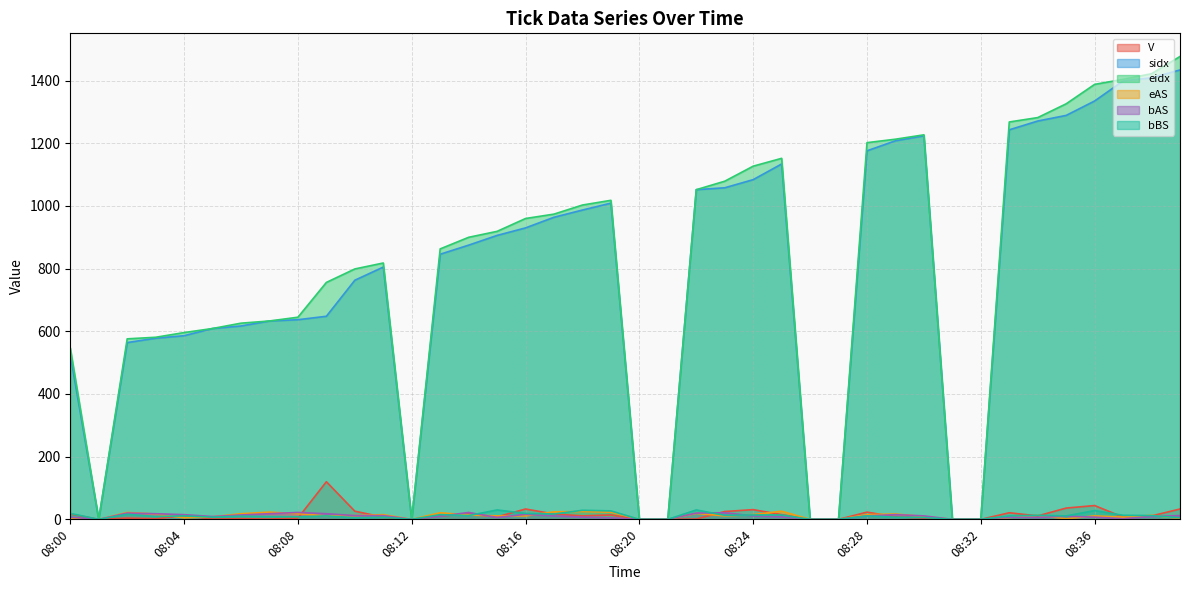

List the labels in order of eAS value, smallest first.

08:01, 08:12, 08:20, 08:21, 08:26, 08:27, 08:31, 08:32, 08:35, 08:00, 08:39, 08:04, 08:33, 08:37, 08:05, 08:30, 08:09, 08:15, 08:16, 08:23, 08:36, 08:10, 08:34, 08:38, 08:14, 08:11, 08:24, 08:28, 08:03, 08:29, 08:06, 08:08, 08:22, 08:13, 08:02, 08:07, 08:19, 08:17, 08:18, 08:25